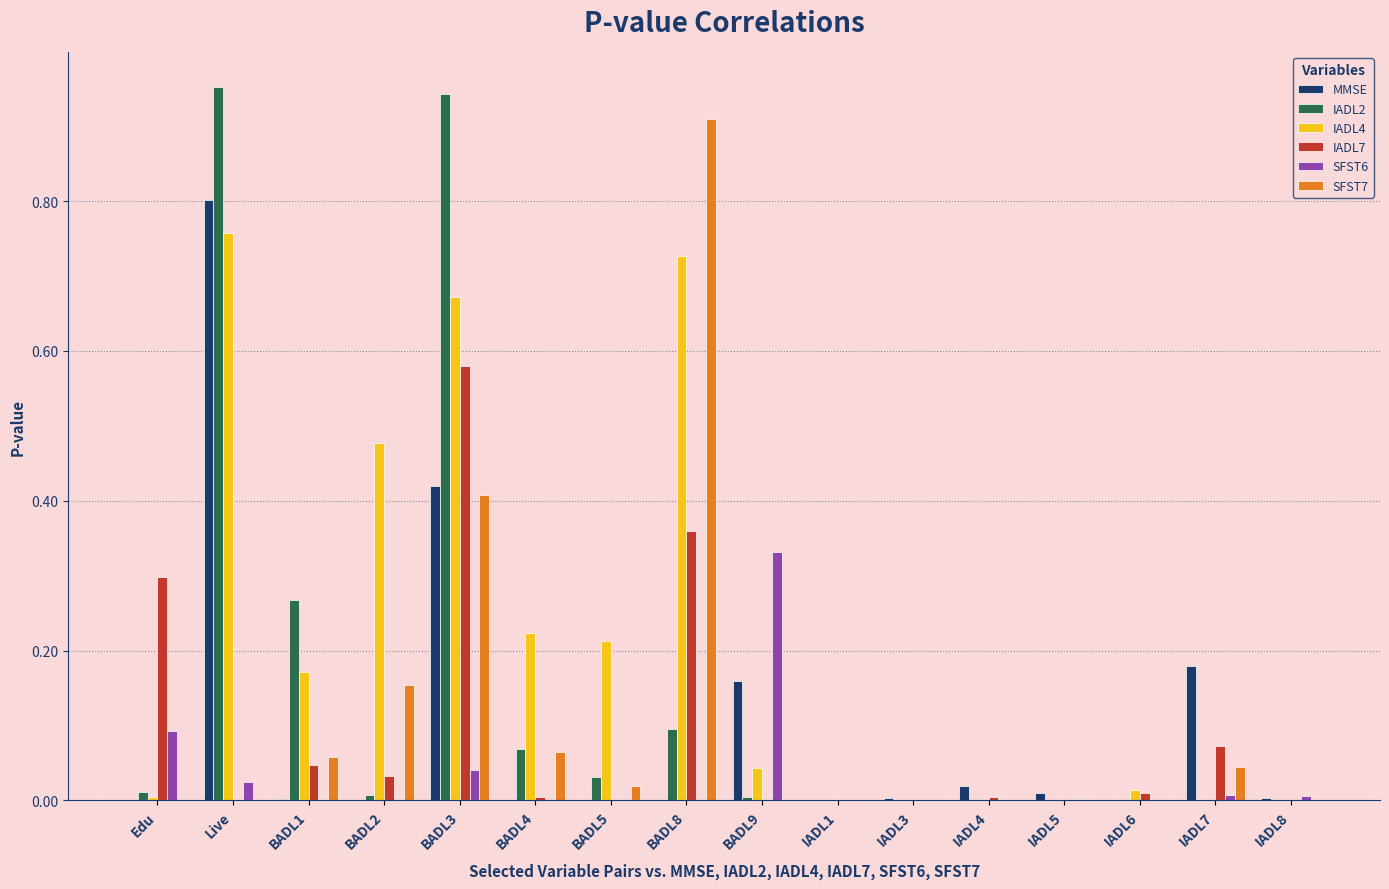

Which series has the largest total across all categories?

IADL4